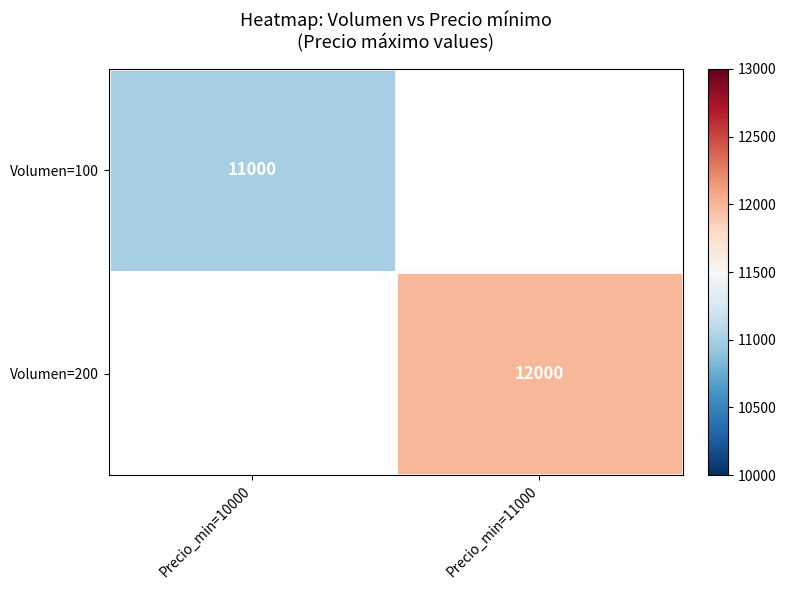

Is it true that Volumen=200 equals 12000 at Precio_min=11000?

True